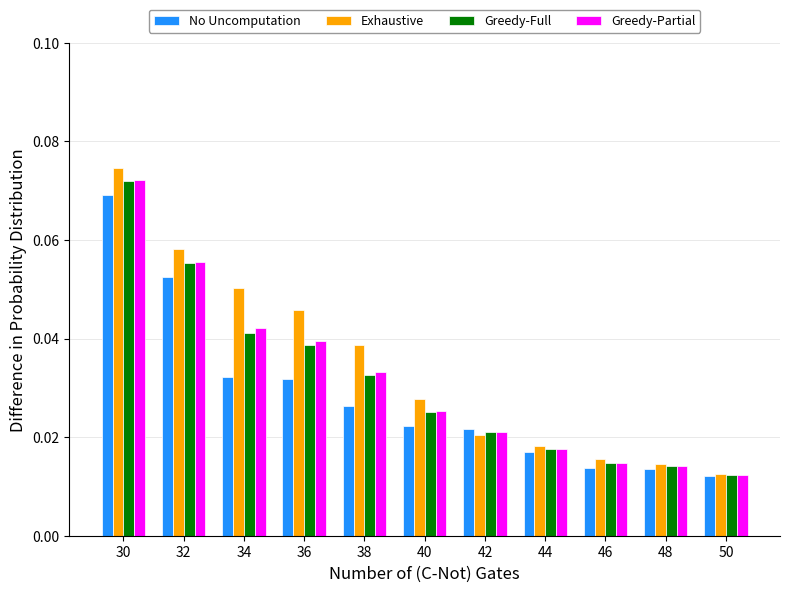

At which category does the chart reach its peak across all series?

30